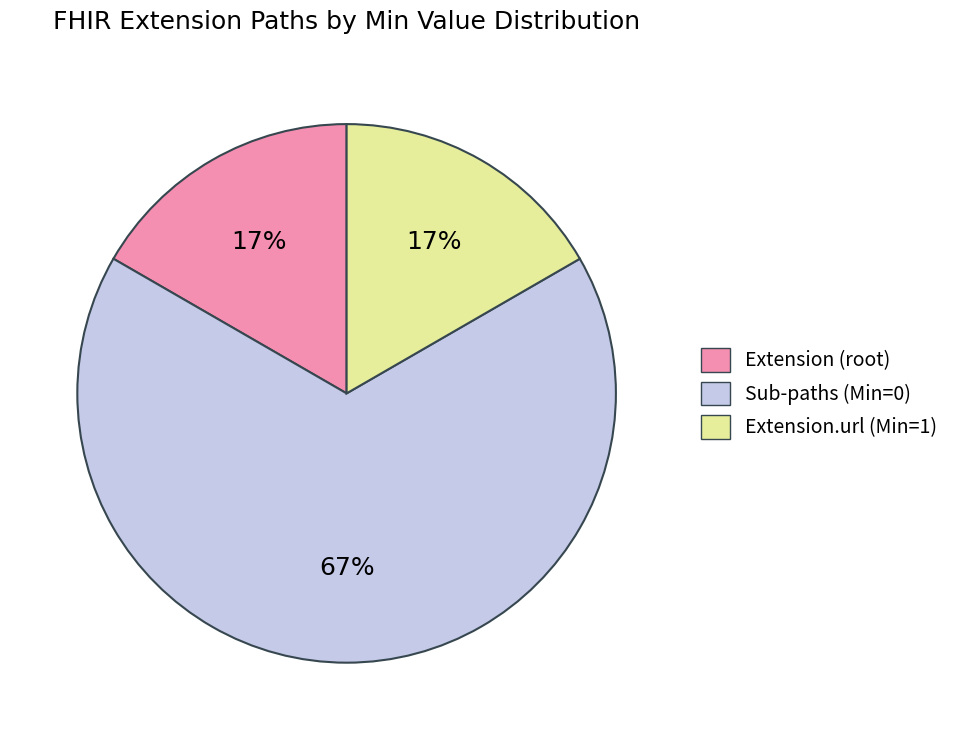

Is there a majority slice in this chart?

Yes